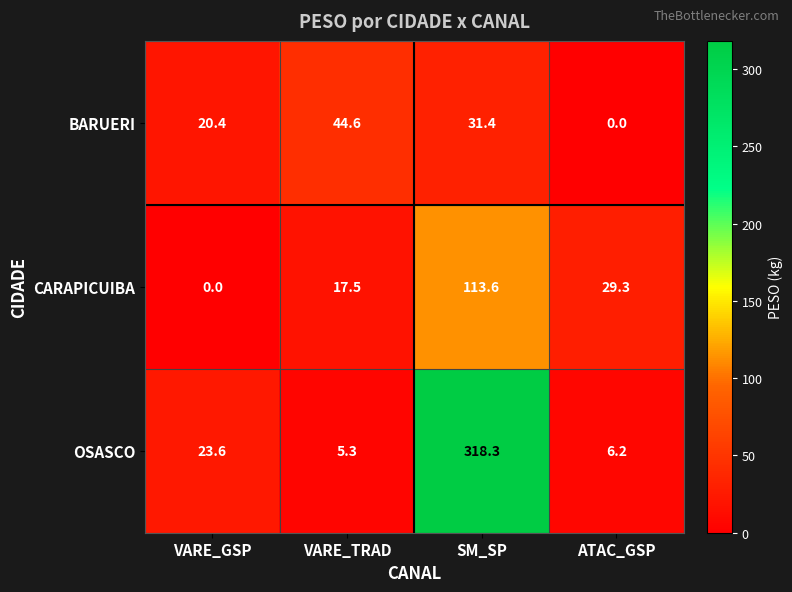

Is it true that CARAPICUIBA equals 0.0 at VARE_GSP?

True